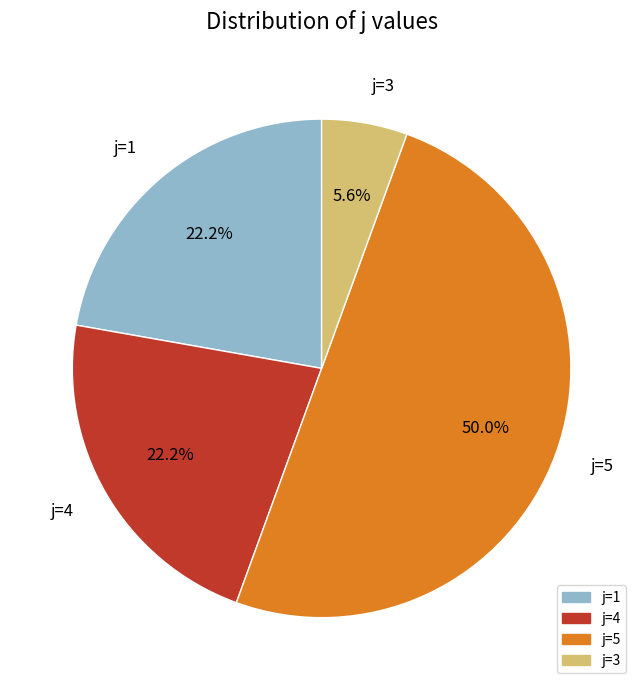

What percentage do j=5 and j=3 together represent?

55.6%